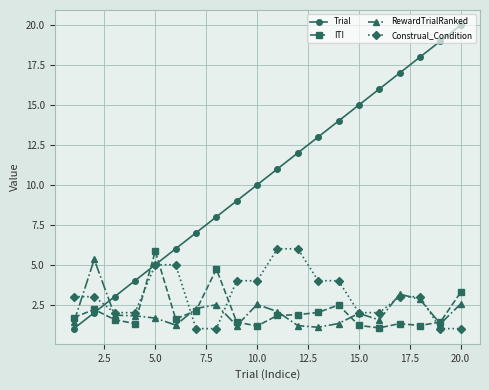

What is the value of the Construal_Condition point at the 5th from the left?

5.0